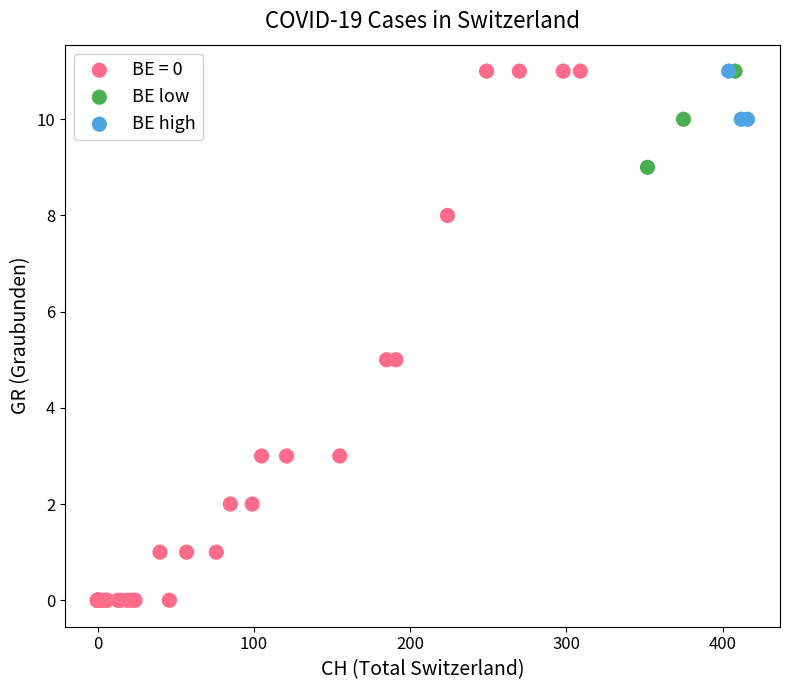

Which series contains the lowest Y value?

BE = 0